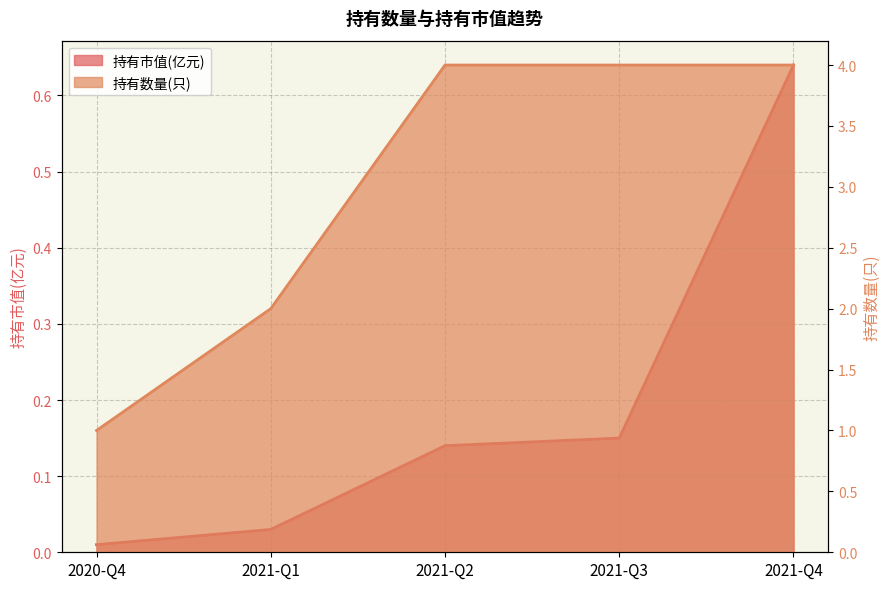

At 2021-Q4, list the series in order from smallest to largest.

持有市值(亿元), 持有数量(只)